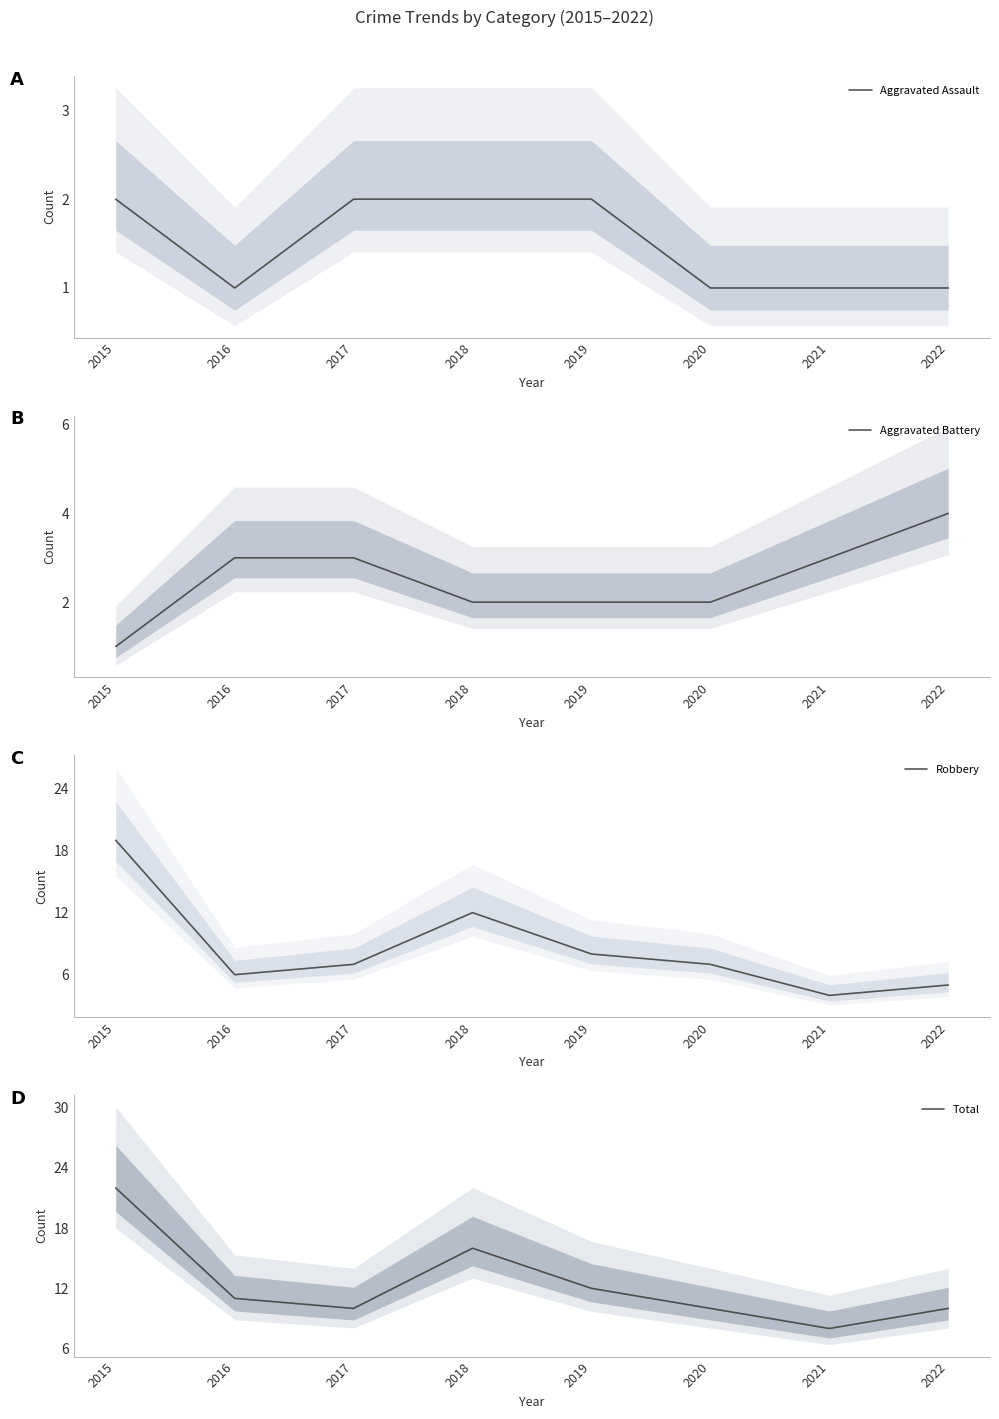

Reading left to right, what are all the values shown in this chart?

Aggravated Assault: 2015=2	2016=1	2017=2	2018=2	2019=2	2020=1	2021=1	2022=1
Aggravated Battery: 2015=1	2016=3	2017=3	2018=2	2019=2	2020=2	2021=3	2022=4
Robbery: 2015=19	2016=6	2017=7	2018=12	2019=8	2020=7	2021=4	2022=5
Total: 2015=22	2016=11	2017=10	2018=16	2019=12	2020=10	2021=8	2022=10